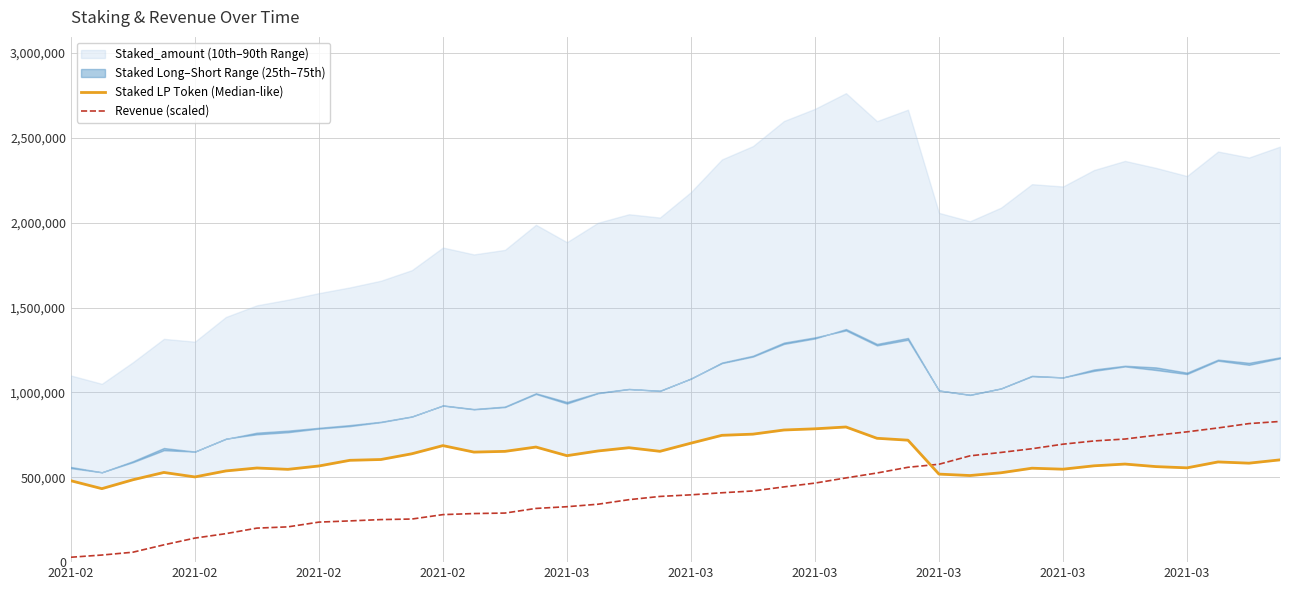

What is the minimum value shown in the chart?

28861.0